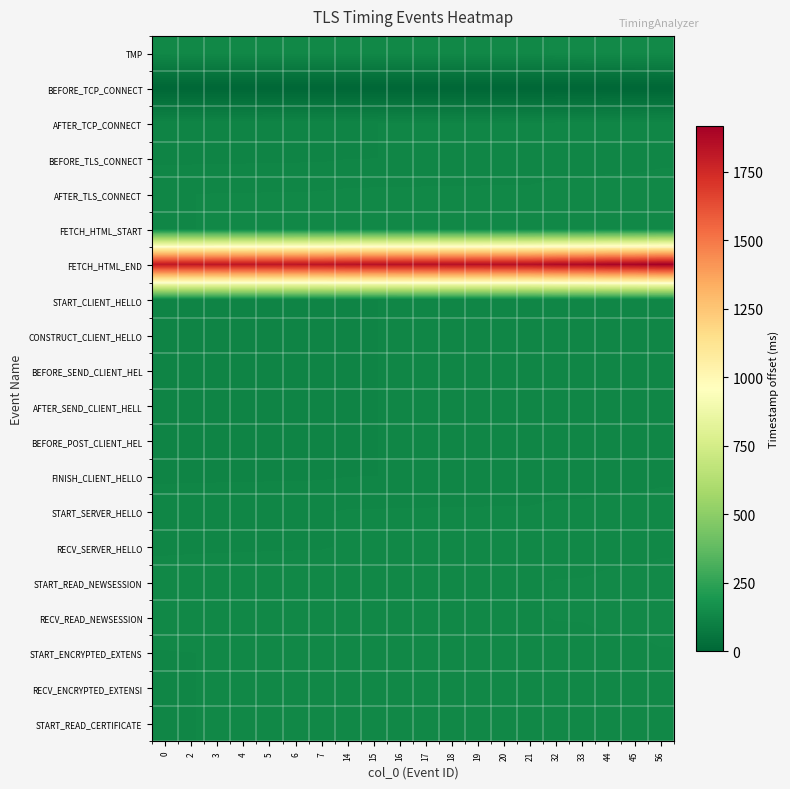

Rank the series by their maximum value, from highest to lowest.

FETCH_HTML_END, TMP, START_READ_NEWSESSION, RECV_READ_NEWSESSION, AFTER_TLS_CONNECT, FETCH_HTML_START, START_ENCRYPTED_EXTENS, RECV_ENCRYPTED_EXTENSI, START_READ_CERTIFICATE, START_SERVER_HELLO, RECV_SERVER_HELLO, AFTER_TCP_CONNECT, BEFORE_TLS_CONNECT, START_CLIENT_HELLO, CONSTRUCT_CLIENT_HELLO, BEFORE_SEND_CLIENT_HEL, AFTER_SEND_CLIENT_HELL, BEFORE_POST_CLIENT_HEL, FINISH_CLIENT_HELLO, BEFORE_TCP_CONNECT